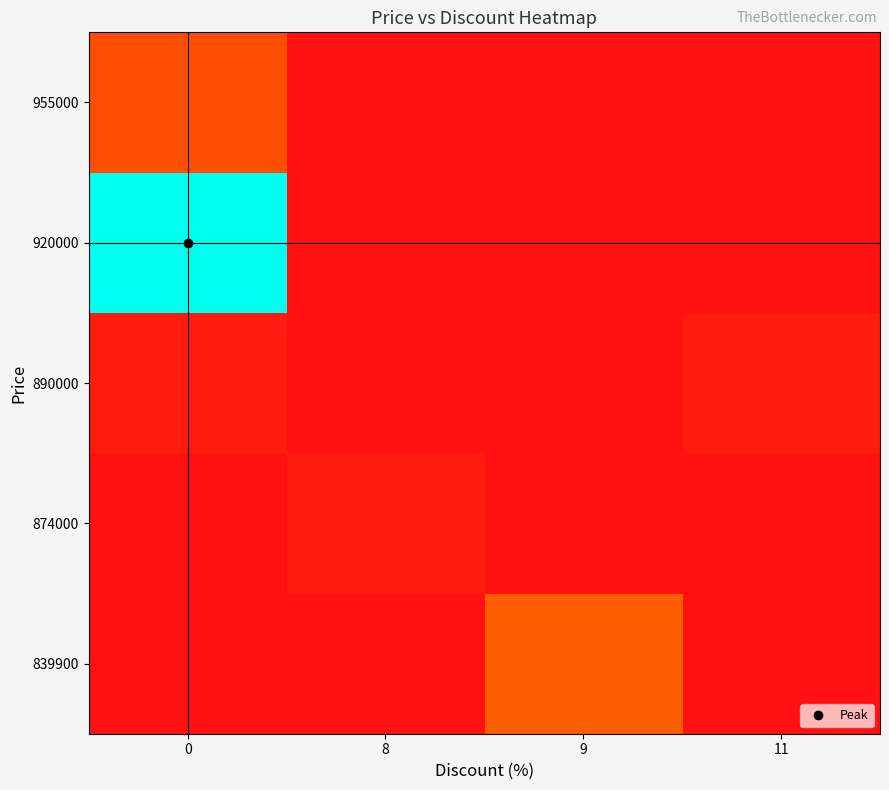

Reading left to right, extract all data points from this chart.

839900: 0=0.0	8=0.0	9=0.2	11=0.0
874000: 0=0.0	8=0.0	9=0.0	11=0.0
890000: 0=0.0	8=0.0	9=0.0	11=0.0
920000: 0=1.0	8=0.0	9=0.0	11=0.0
955000: 0=0.2	8=0.0	9=0.0	11=0.0